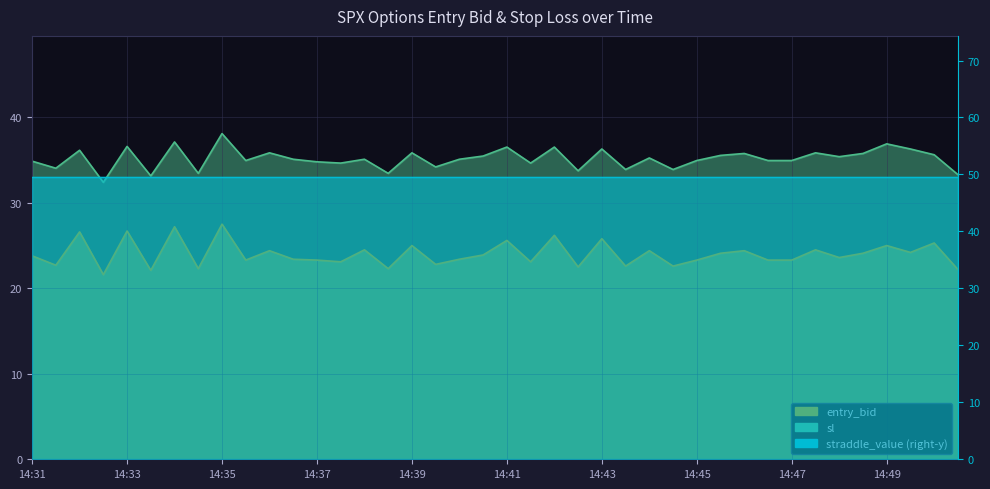

What value does the sl series have at 14:33?

36.6